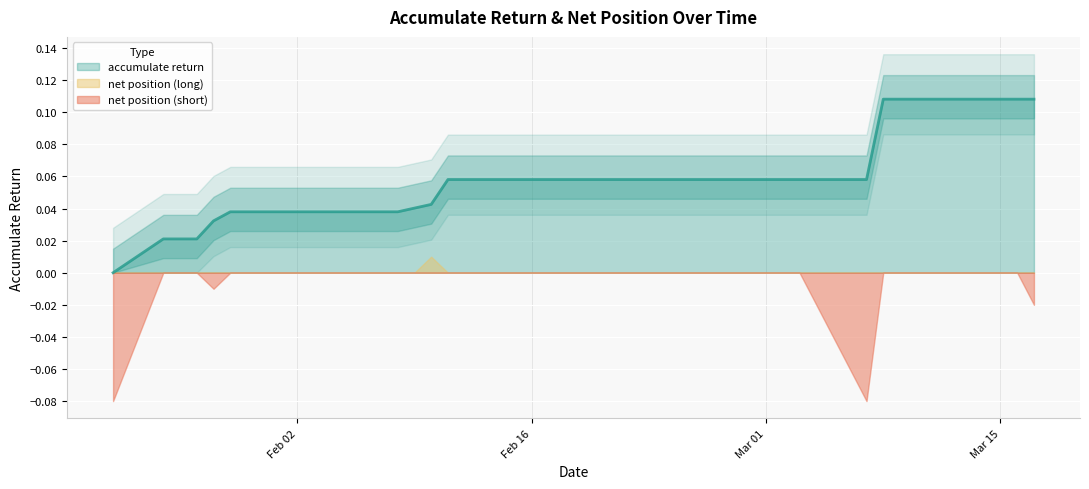

How many lines are shown in the chart?

1